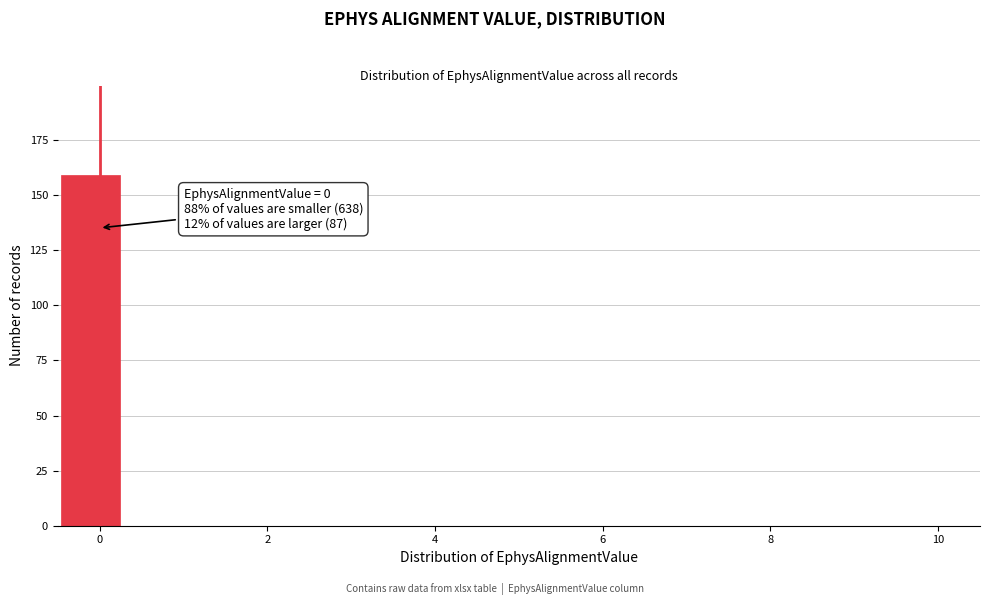

Around what value on the x-axis is the tallest bar? Give the approximate position of its centre, as read against the axis.

-0.2